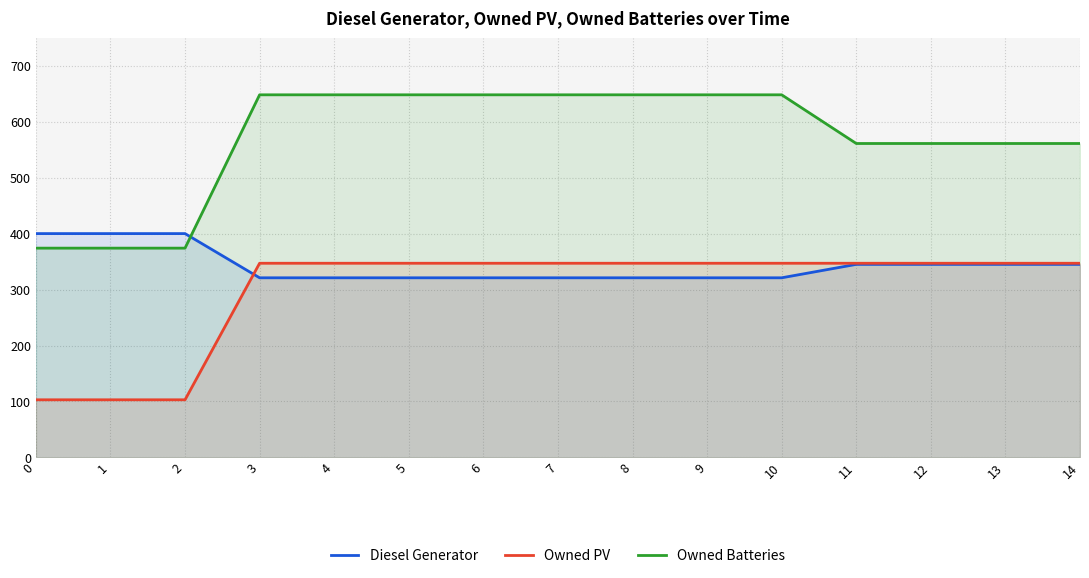

At which label does Diesel Generator reach its minimum?

3